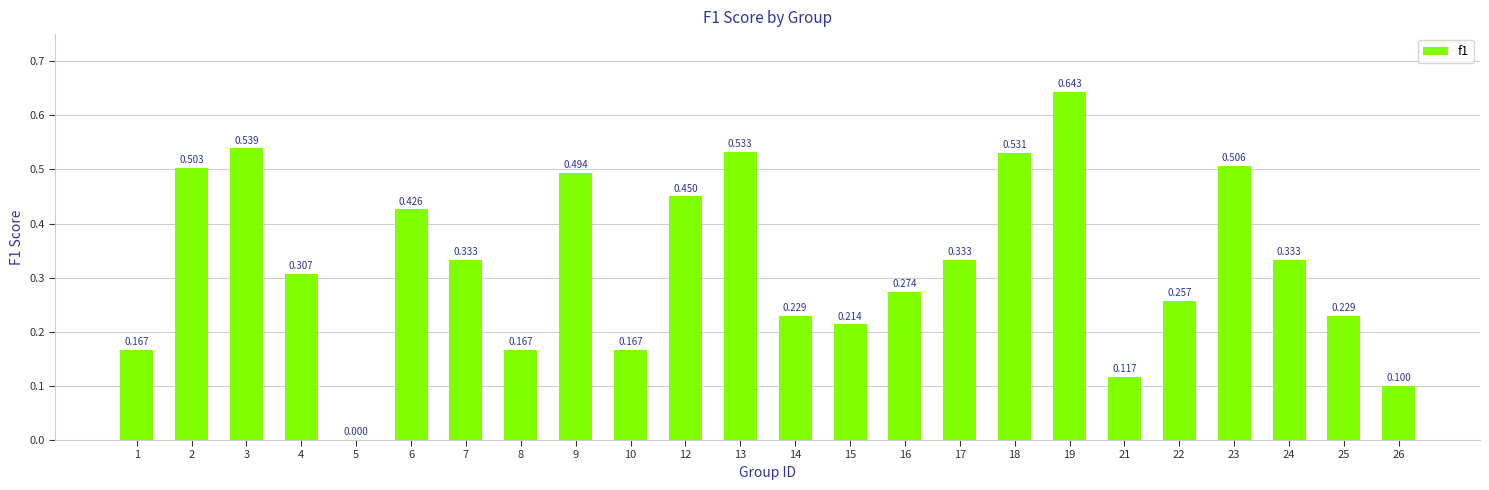

How many distinct data groups are displayed?

1